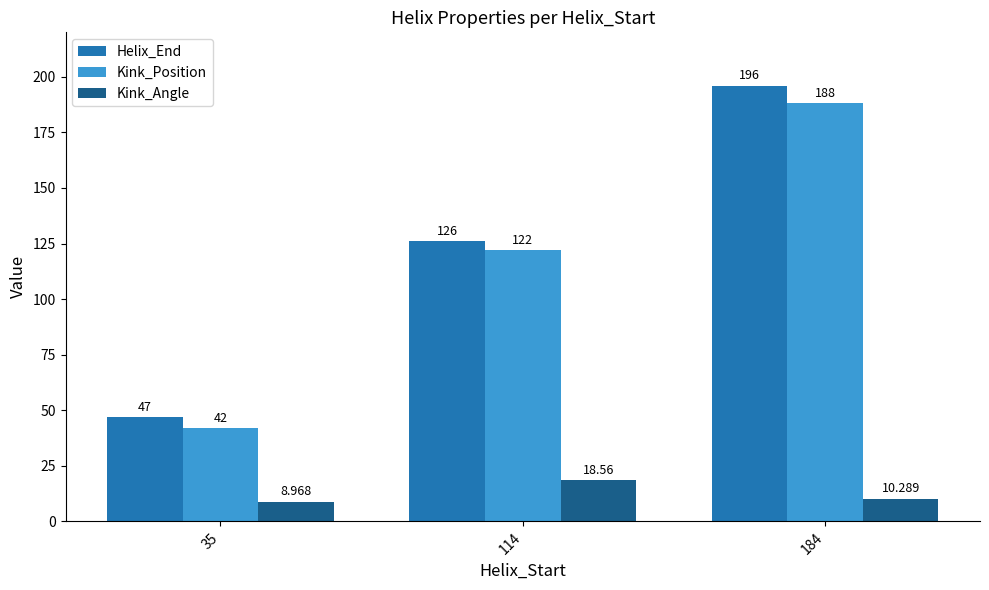

What is the average value of the Helix_End series?

123.0